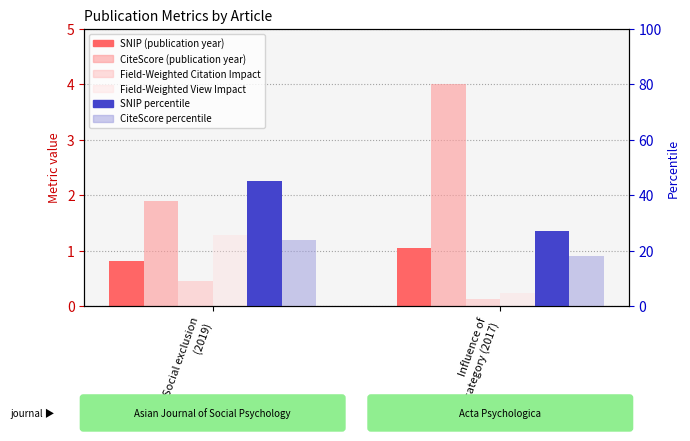

What is the difference between the highest and lowest values at Influence of
category (2017)?

26.9